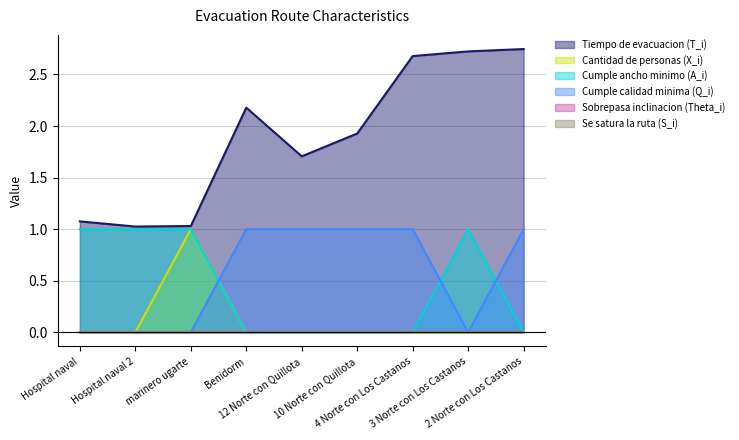

Where is the first local maximum for Cumple ancho minimo (A_i)?

3 Norte con Los Castanos